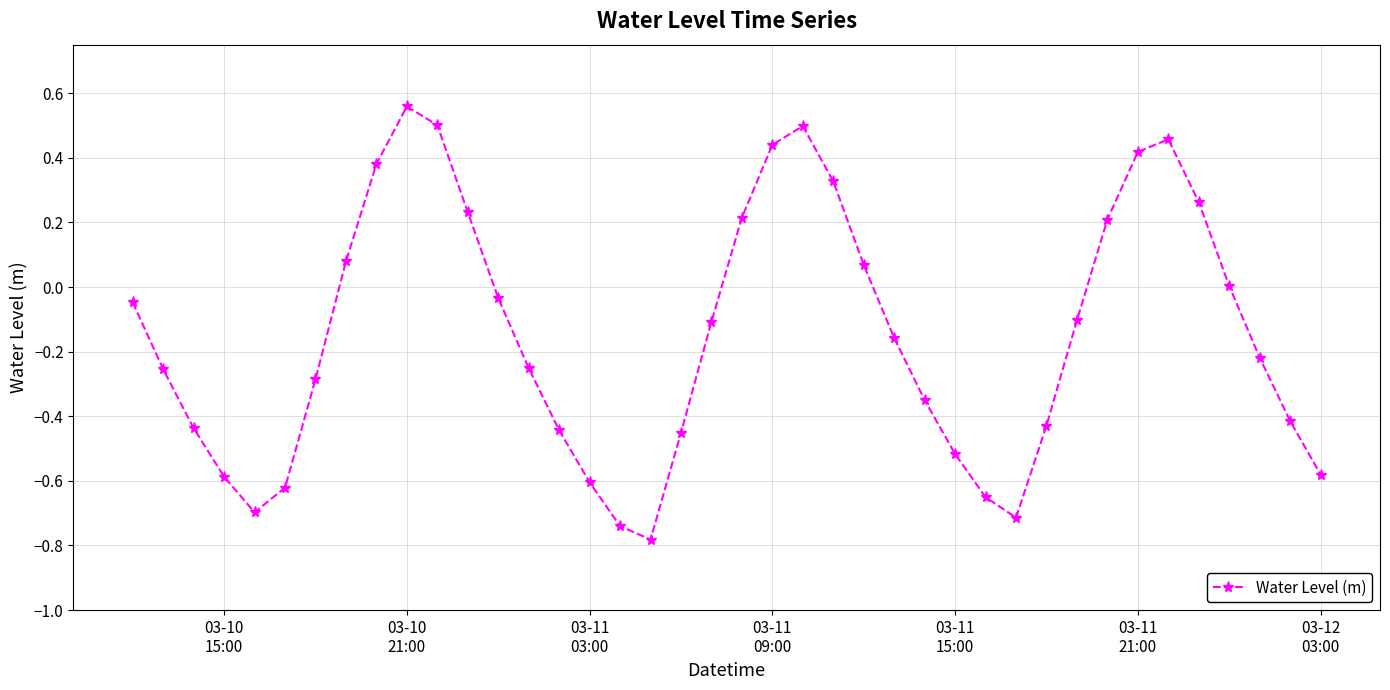

How many points are lower than both their immediate neighbors (excluding endpoints)?

3